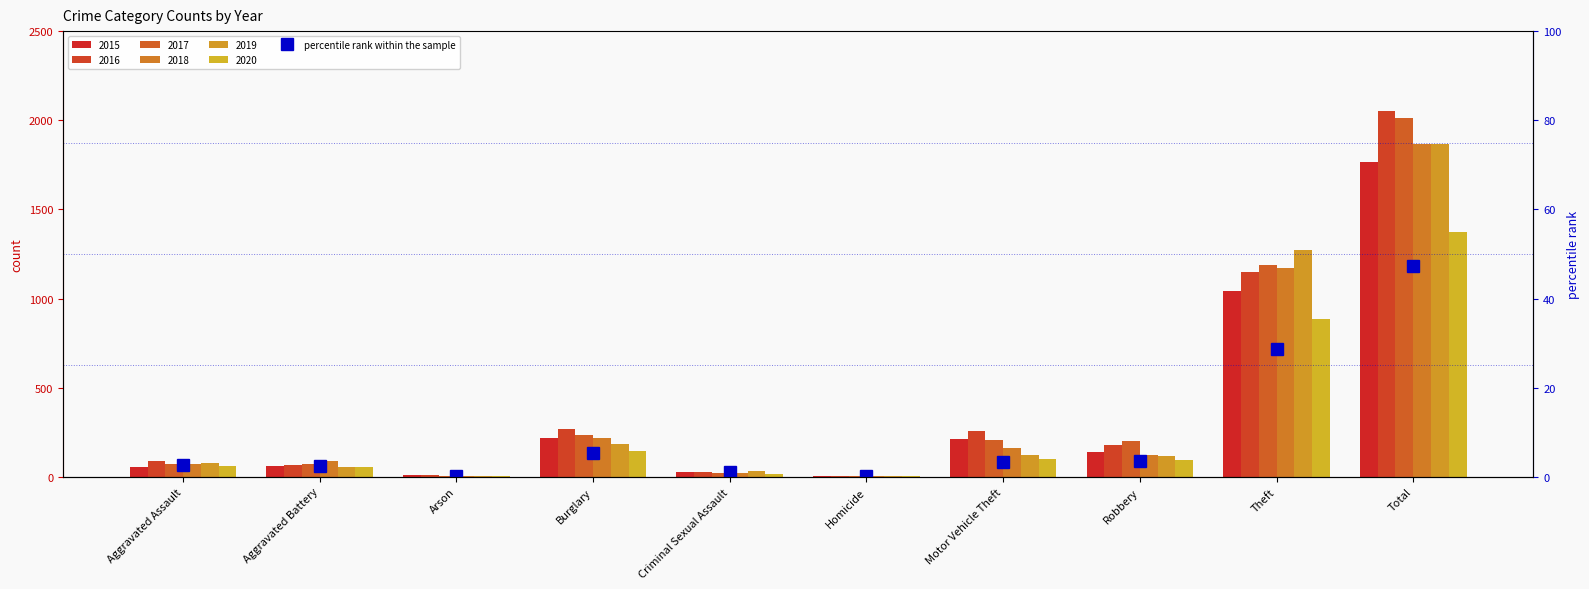

Rank the categories by value from lowest to highest.

Arson, Homicide, Criminal Sexual Assault, Aggravated Battery, Aggravated Assault, Motor Vehicle Theft, Robbery, Burglary, Theft, Total